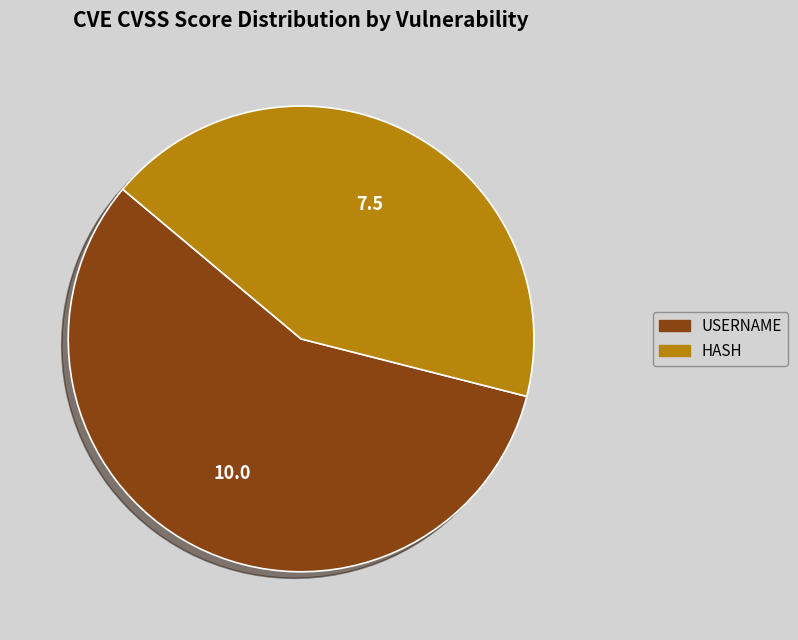

Which has a higher value, HASH or USERNAME?

USERNAME